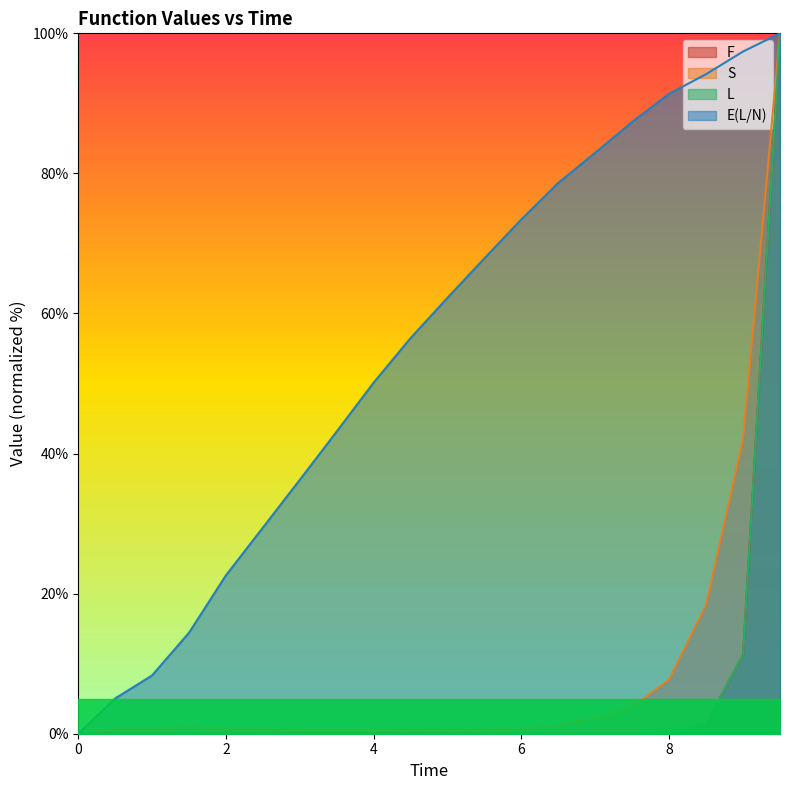

True or false: S and F intersect in this chart.

False